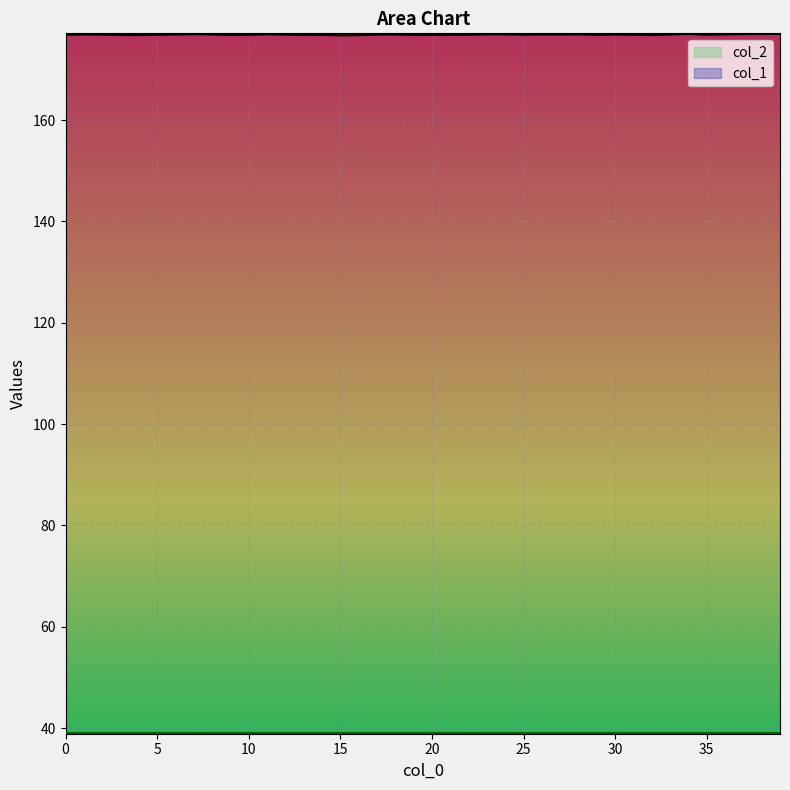

Reading left to right, what are all the values shown in this chart?

176.8	176.9	176.9	176.8	176.8	176.9	176.9	177.0	176.9	176.8	176.9	176.9	176.9	176.8	176.8	176.7	176.8	176.9	176.9	176.8	176.8	176.9	176.8	176.9	176.9	176.9	176.9	176.9	176.9	176.8	176.9	176.9	176.8	176.9	177.0	176.8	176.9	177.0	177.0	177.0